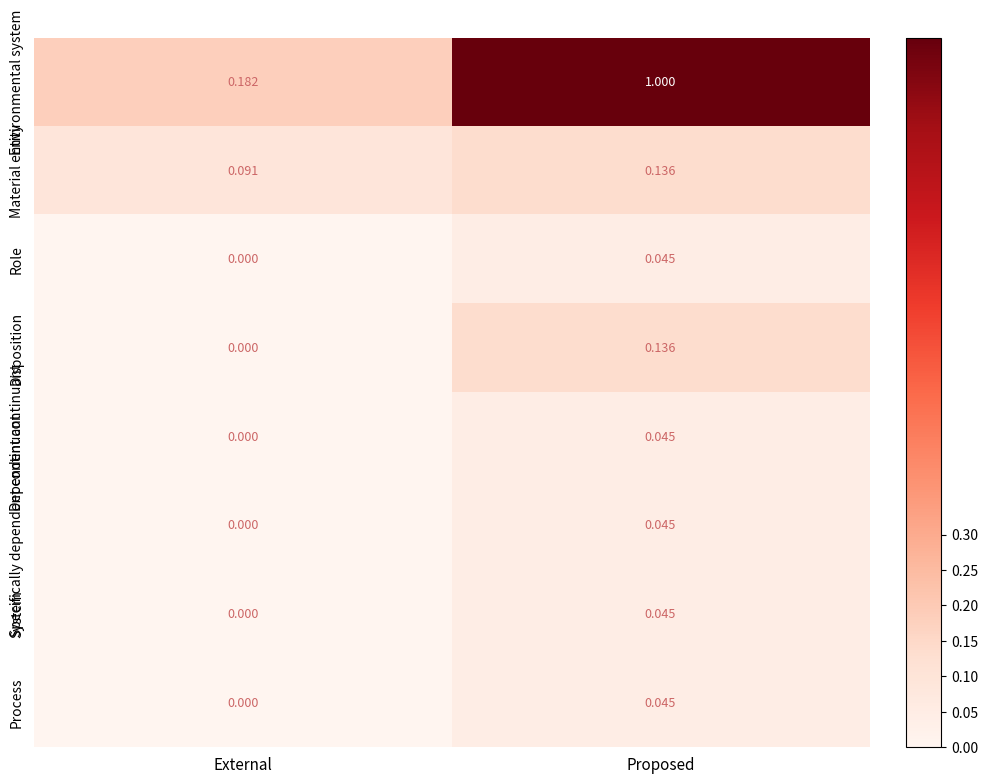

How many data points does each series have?

2